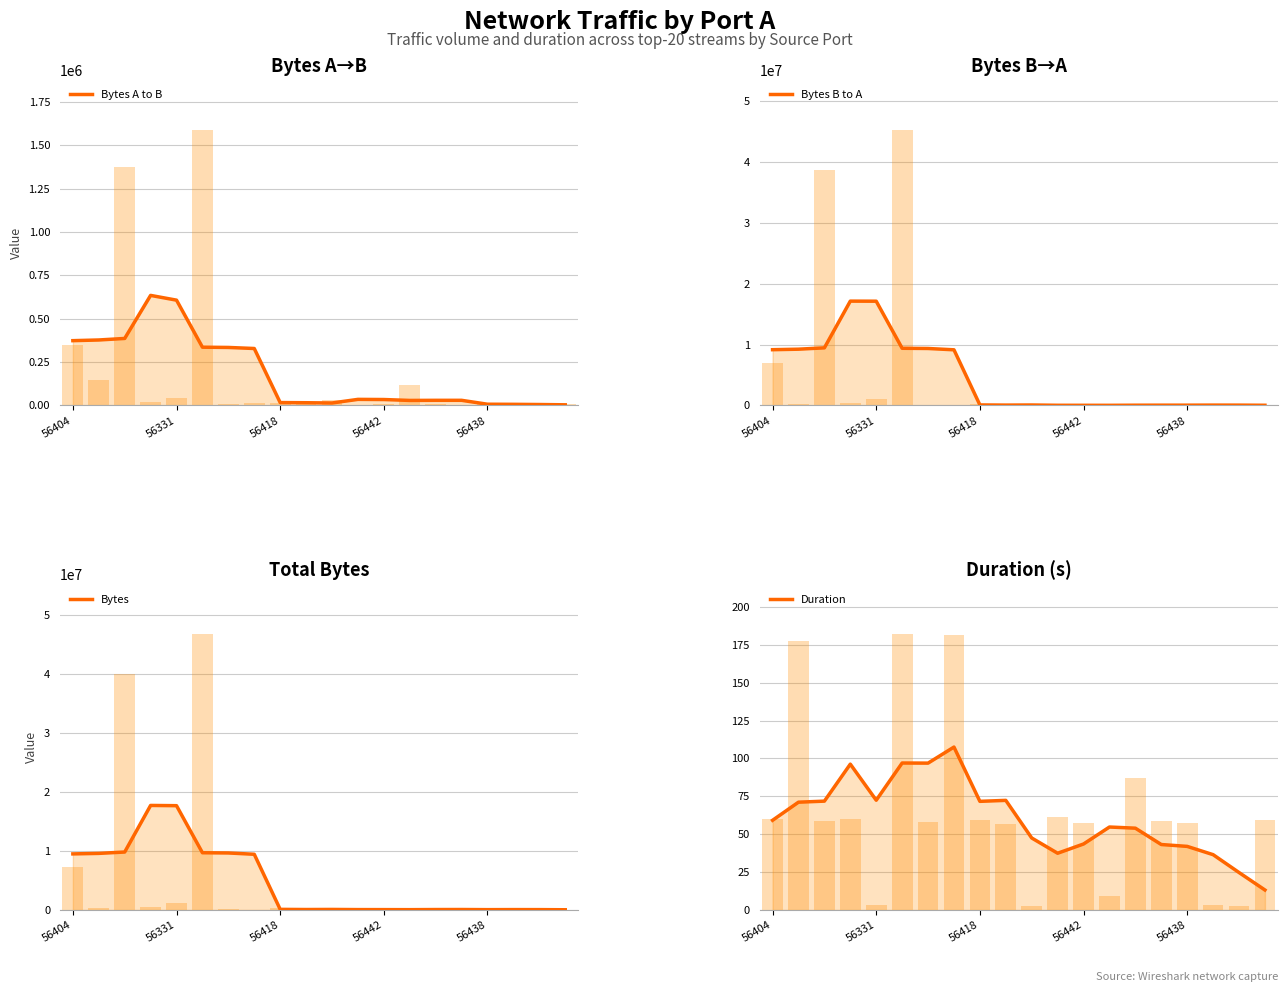

How many categories are shown in the chart?

20